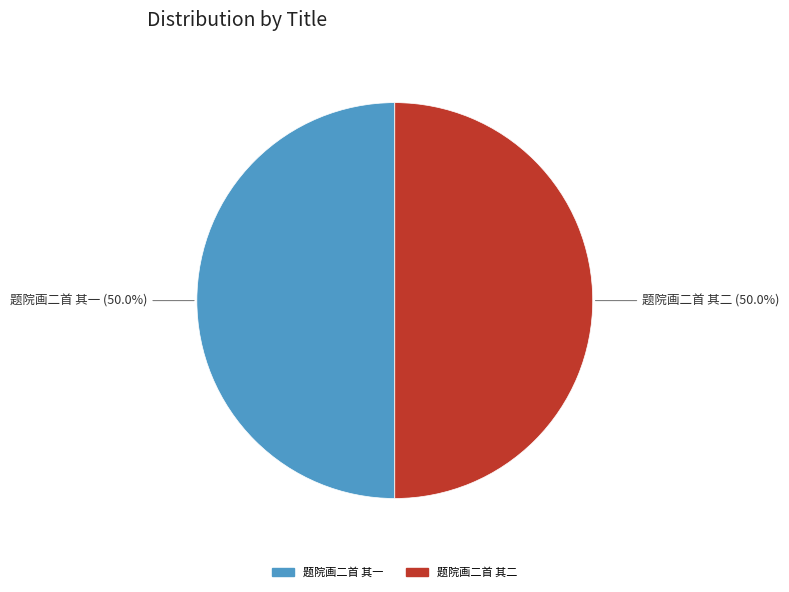

What is the ratio of the value at 题院画二首 其二 to the value at 题院画二首 其一?

1.0